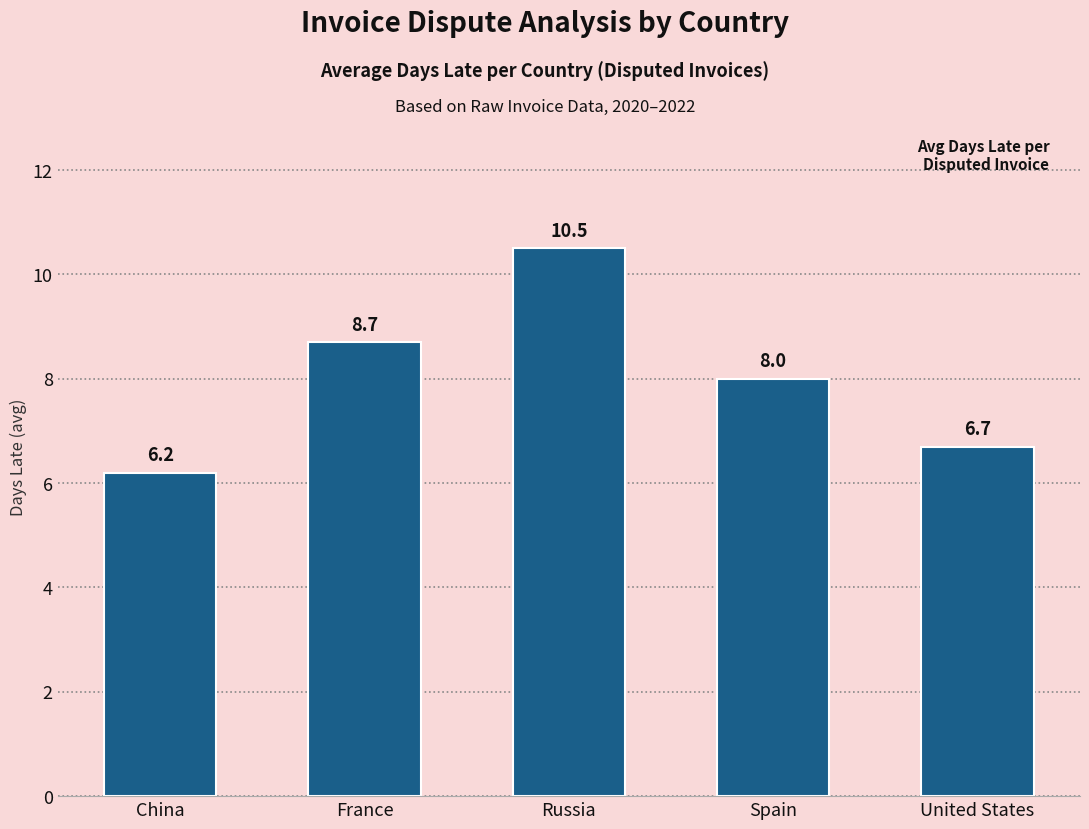

Reading left to right, what are all the values shown in this chart?

6.2	8.7	10.5	8.0	6.7